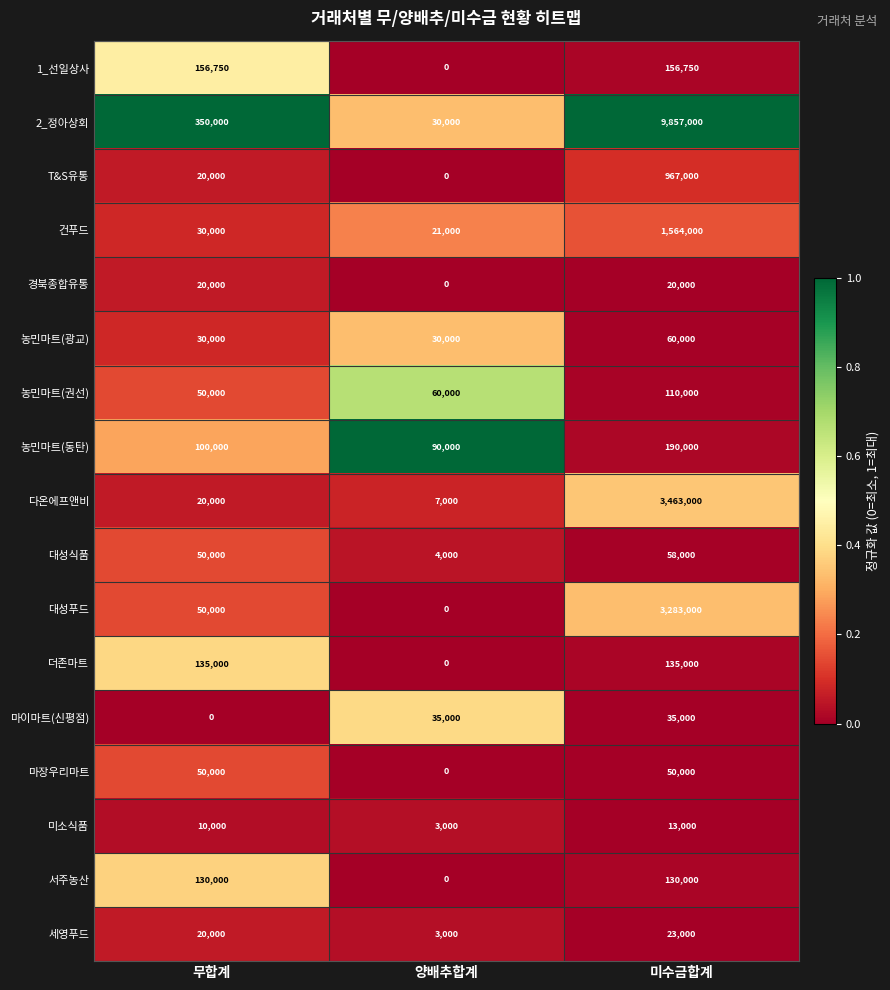

List the series in order of their peak value, highest first.

2_정아상회, 다온에프앤비, 대성푸드, 건푸드, T&S유통, 농민마트(동탄), 1_선일상사, 더존마트, 서주농산, 농민마트(권선), 농민마트(광교), 대성식품, 마장우리마트, 마이마트(신평점), 세영푸드, 경북종합유통, 미소식품